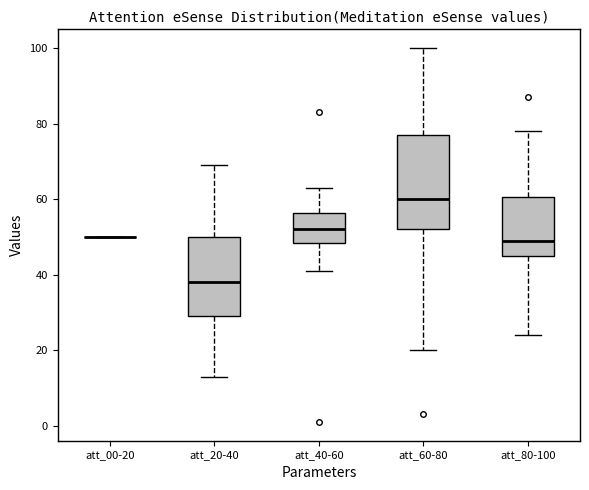

Reading left to right, transcribe this box plot: for each box, give where its median line is, the range the box spans, and where its two whiskers end, as read against the y-axis. The values are not printed on the chart, so give them approximately, as read against the axis.

att_00-20: box collapsed to a line at 50, whiskers 50 to 50
att_20-40: median 38, box 30 to 50, whiskers 14 to 70
att_40-60: median 52, box 48 to 56, whiskers 42 to 64
att_60-80: median 60, box 52 to 78, whiskers 20 to 100
att_80-100: median 50, box 46 to 60, whiskers 24 to 78